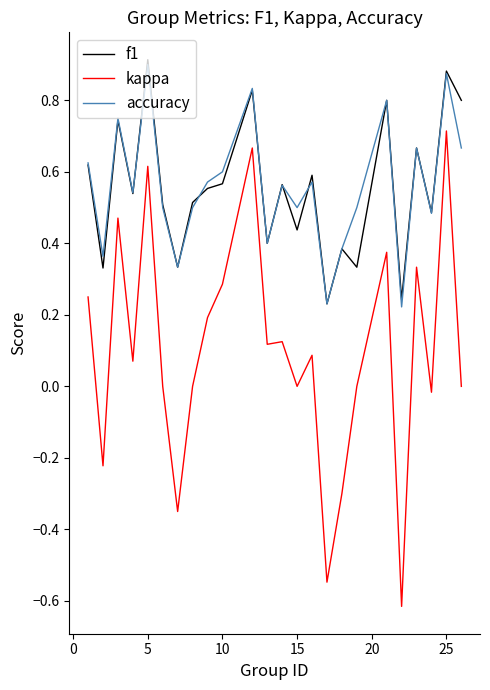

In f1, how many points are lower than both neighbors (excluding endpoints)?

9